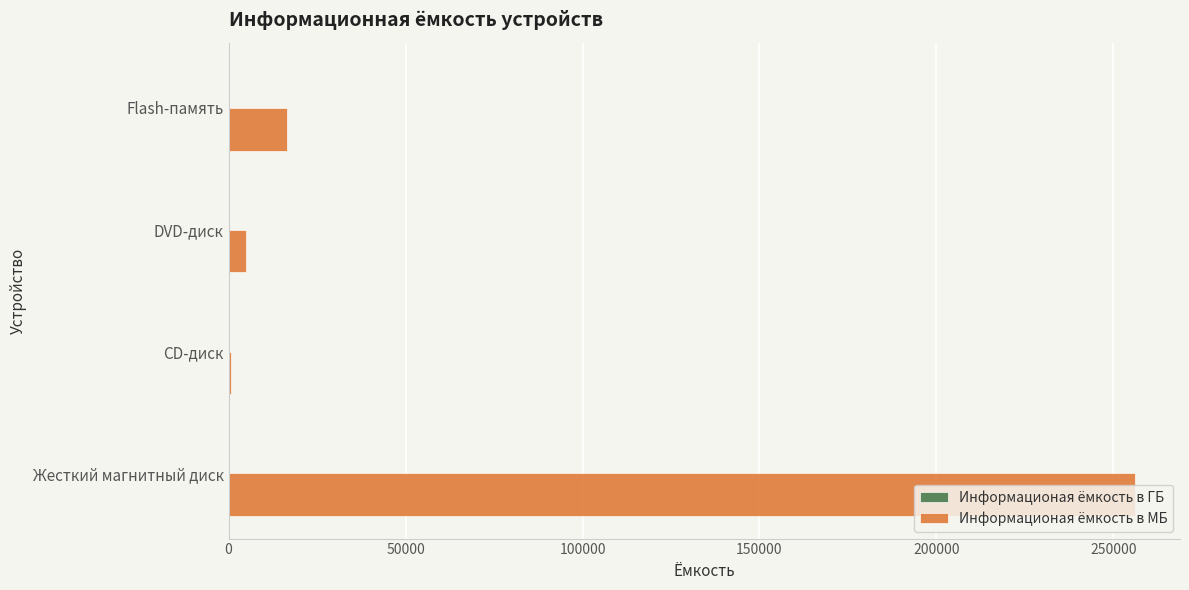

Is it true that Информационая ёмкость в МБ equals 256000.0 at Жесткий магнитный диск?

True